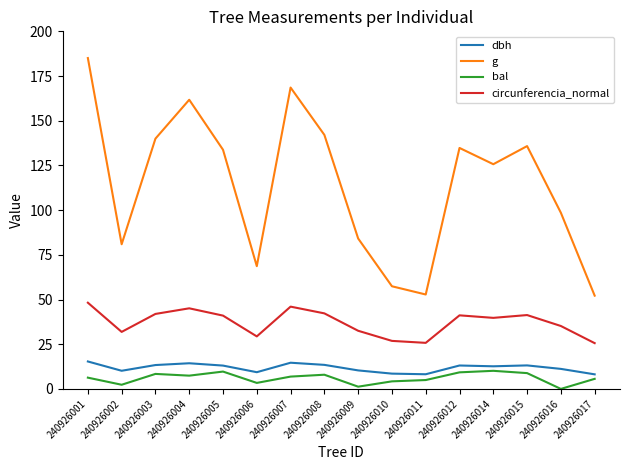

Which series has the widest spread of values?

g